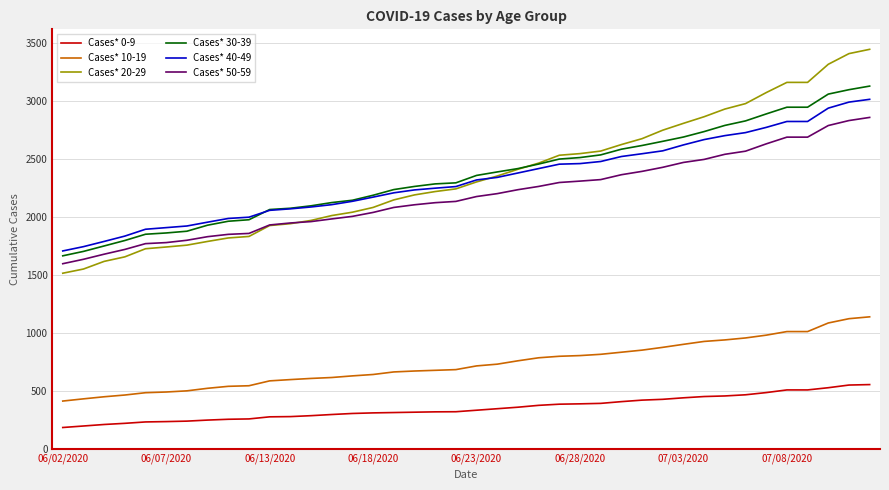

True or false: Cases* 0-9 and Cases* 40-49 intersect in this chart.

False